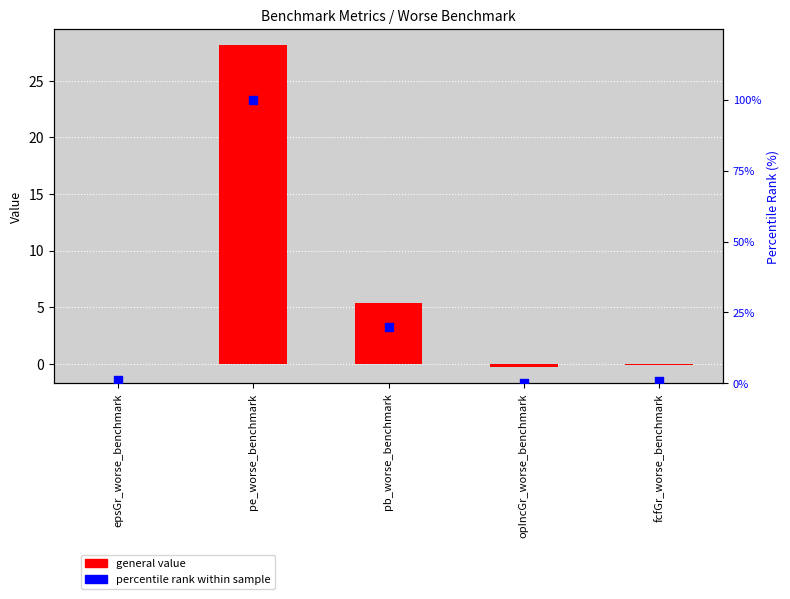

Which series has the largest total across all categories?

percentile rank